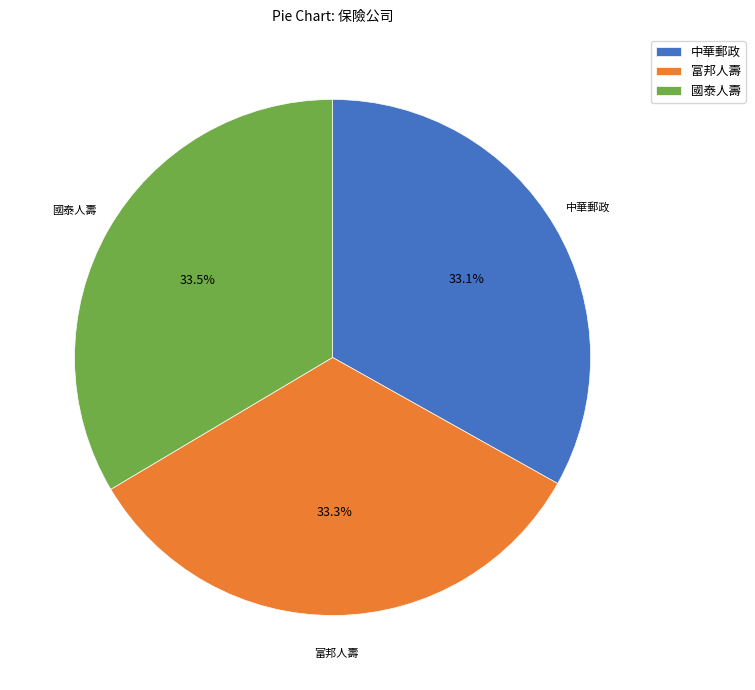

How many segments does this pie chart have?

3